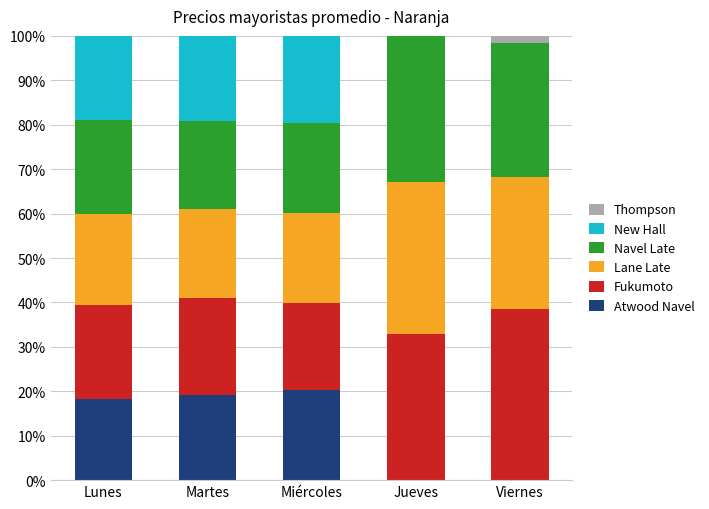

What is the maximum value for Atwood Navel?

20.2